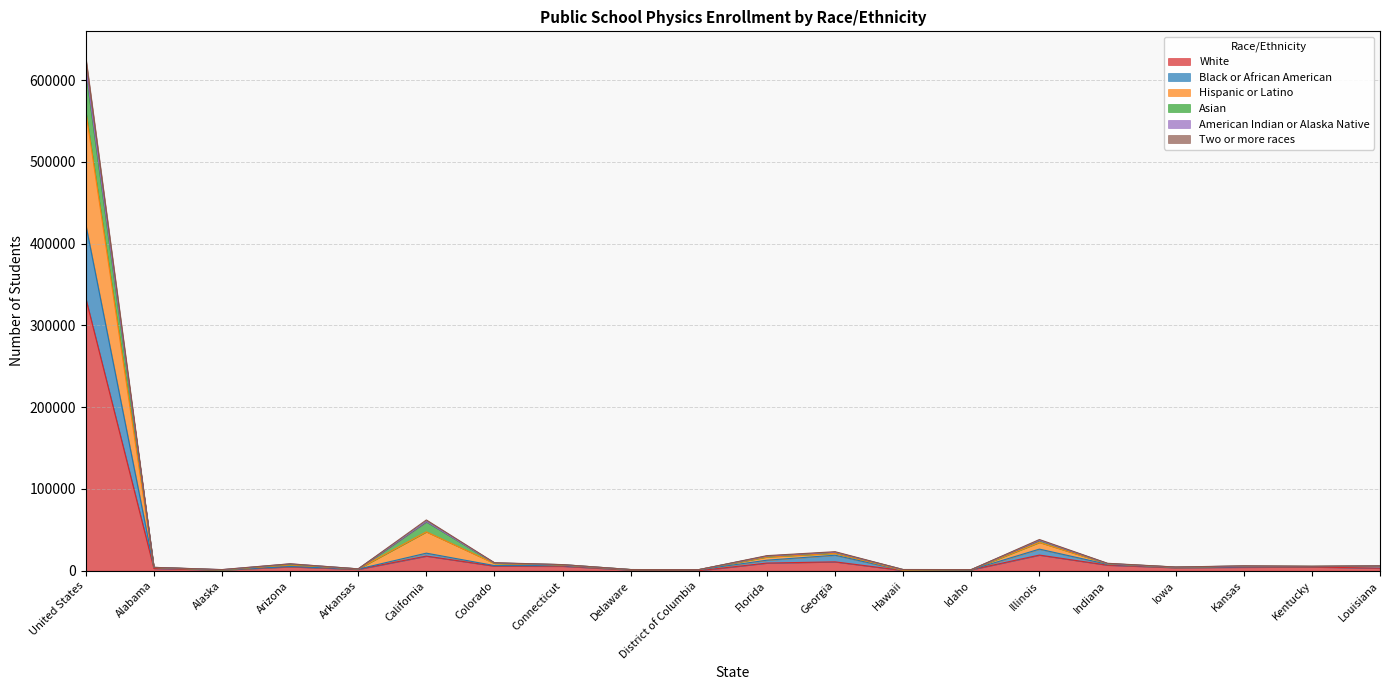

In Asian, how many points are higher than both neighbors (excluding endpoints)?

5